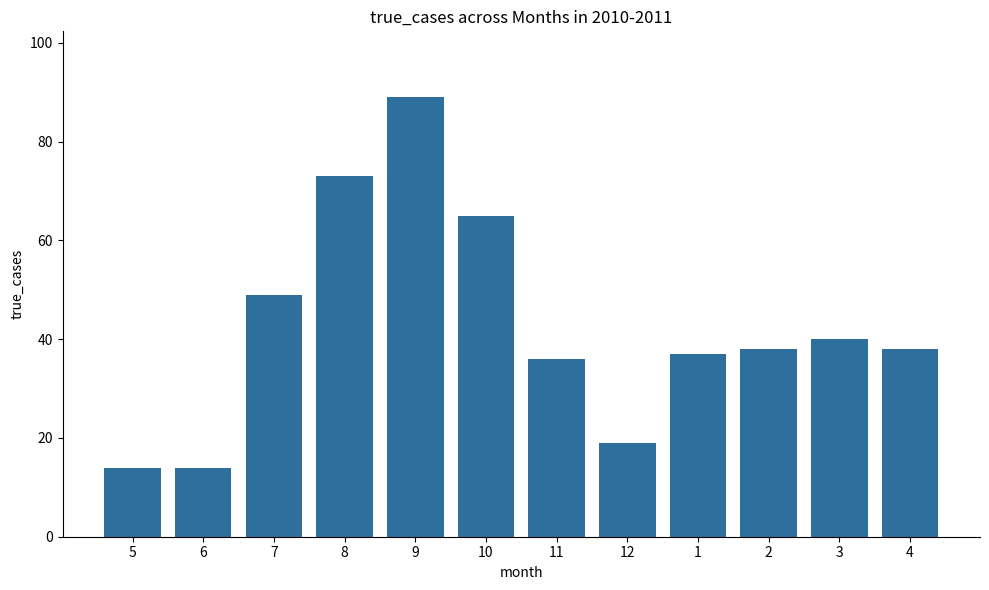

Which category has the highest value across all series?

9